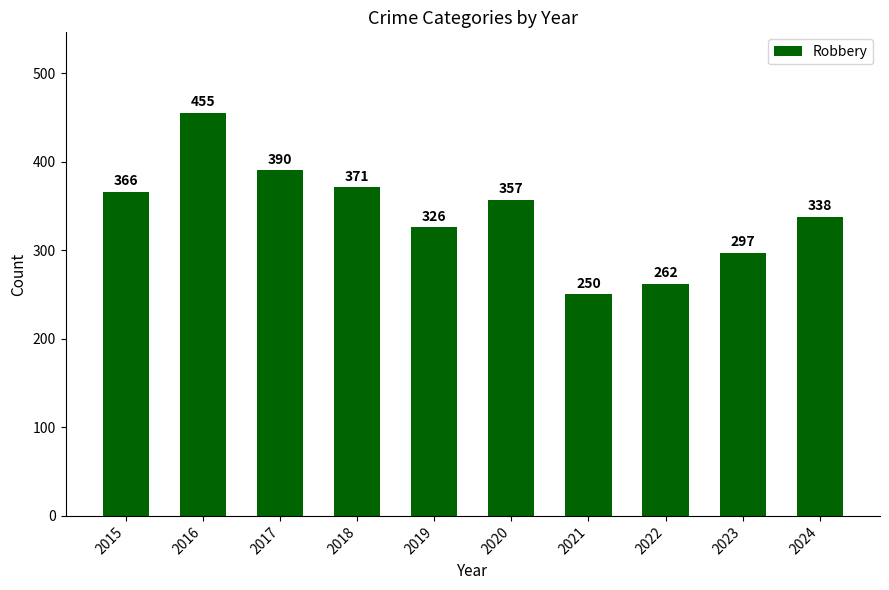

What is the value of the 8th bar from the left?

262